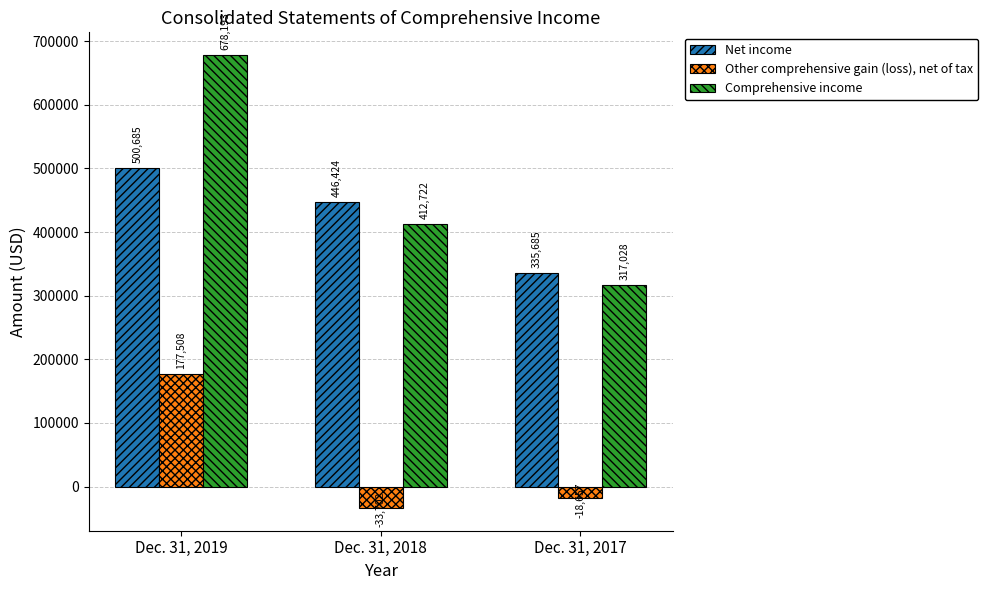

The Comprehensive income series shows 132482 at Dec. 31, 2017. True or false?

False